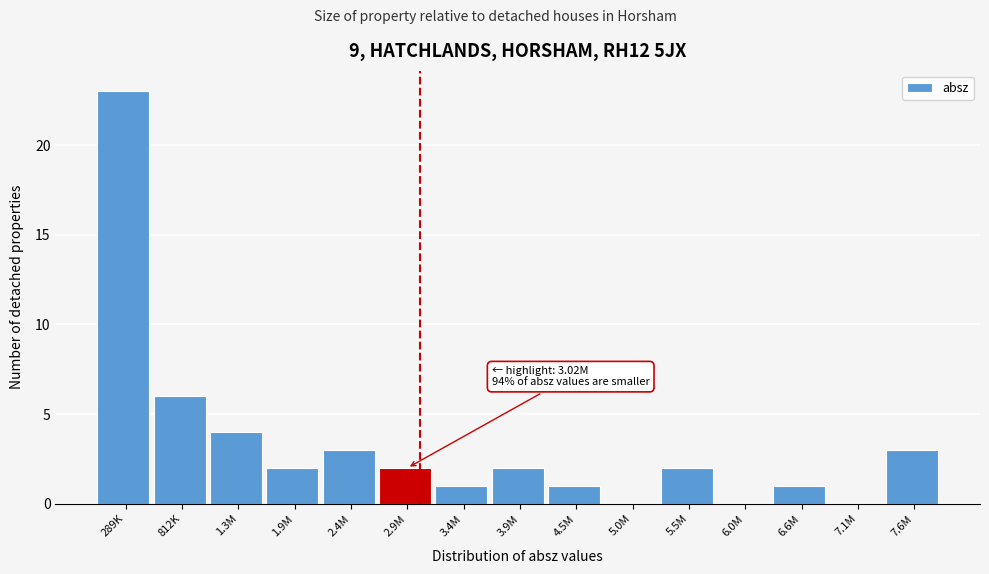

Reading left to right, transcribe all the data shown in this chart.

289K=23	812K=6	1.3M=4	1.9M=2	2.4M=3	2.9M=2	3.4M=1	3.9M=2	4.5M=1	5.0M=0	5.5M=2	6.0M=0	6.6M=1	7.1M=0	7.6M=3